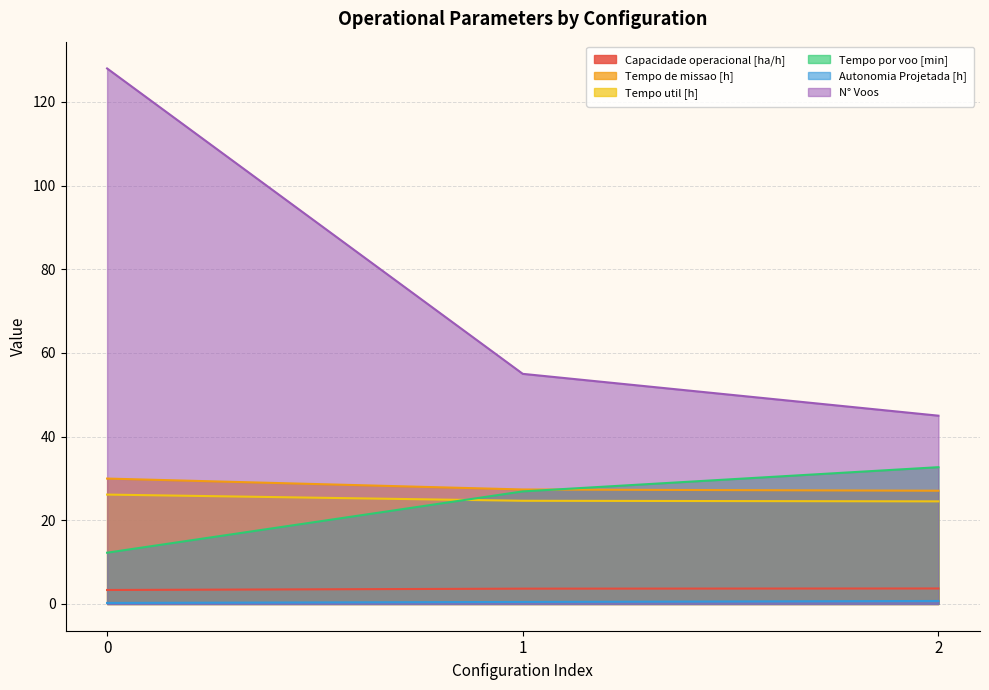

What are all the series names shown in the legend?

Capacidade operacional [ha/h], Tempo de missao [h], Tempo util [h], Tempo por voo [min], Autonomia Projetada [h], N° Voos